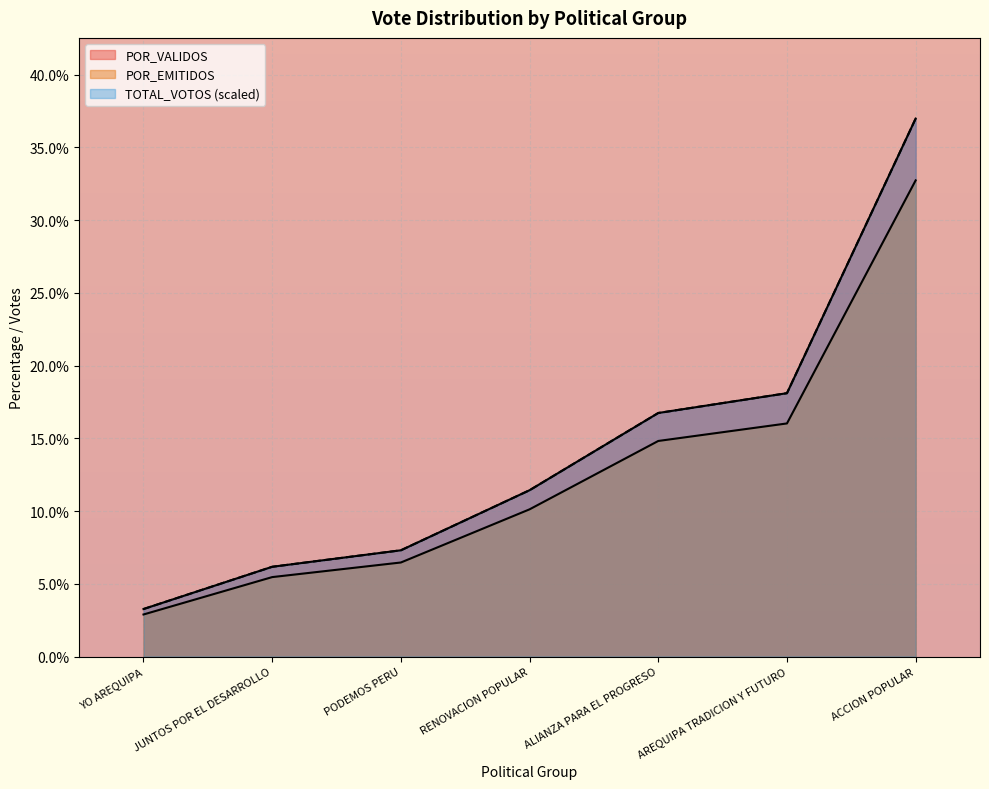

At which label does TOTAL_VOTOS reach its peak?

ACCION POPULAR